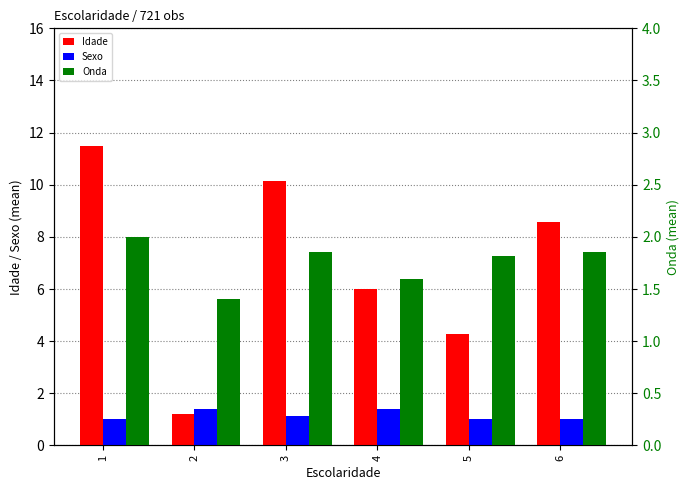

True or false: Onda has a value of 0.7 at 5.

False